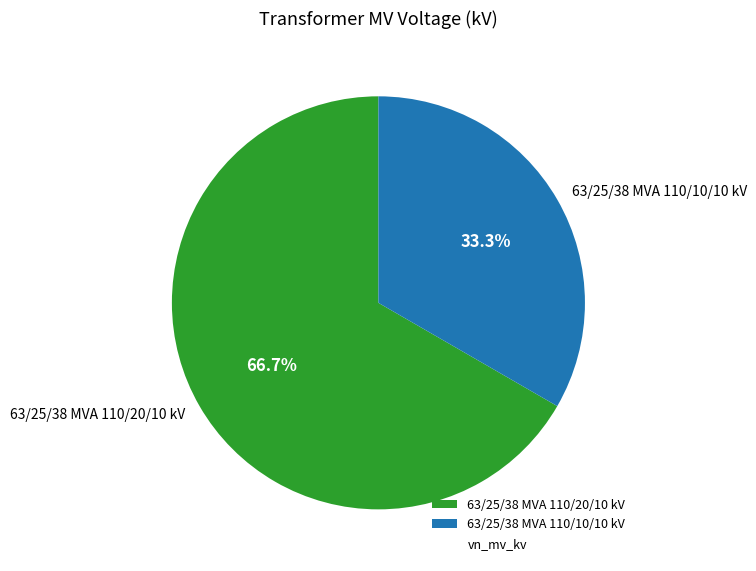

What portion of the pie excludes 63/25/38 MVA 110/10/10 kV?

66.7%